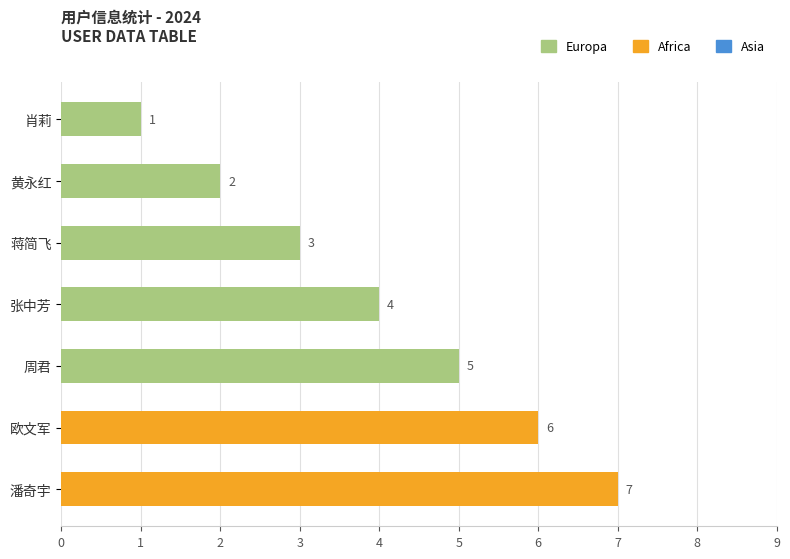

What is the label of the 2nd bar from the right?

欧文军